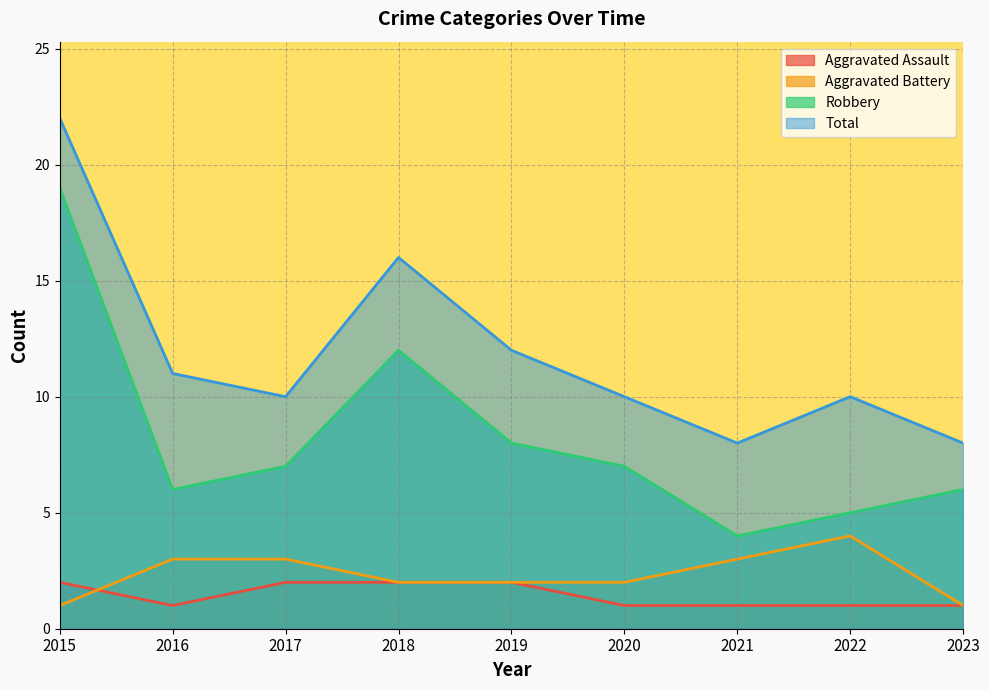

How many values in the Robbery series are below 7?

4